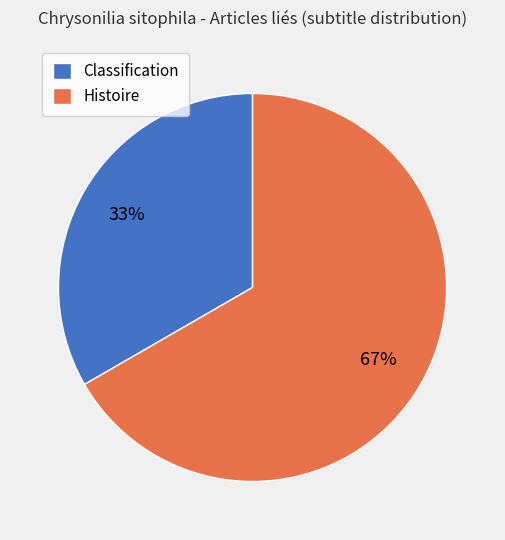

Which category has the smallest portion of the pie?

Classification